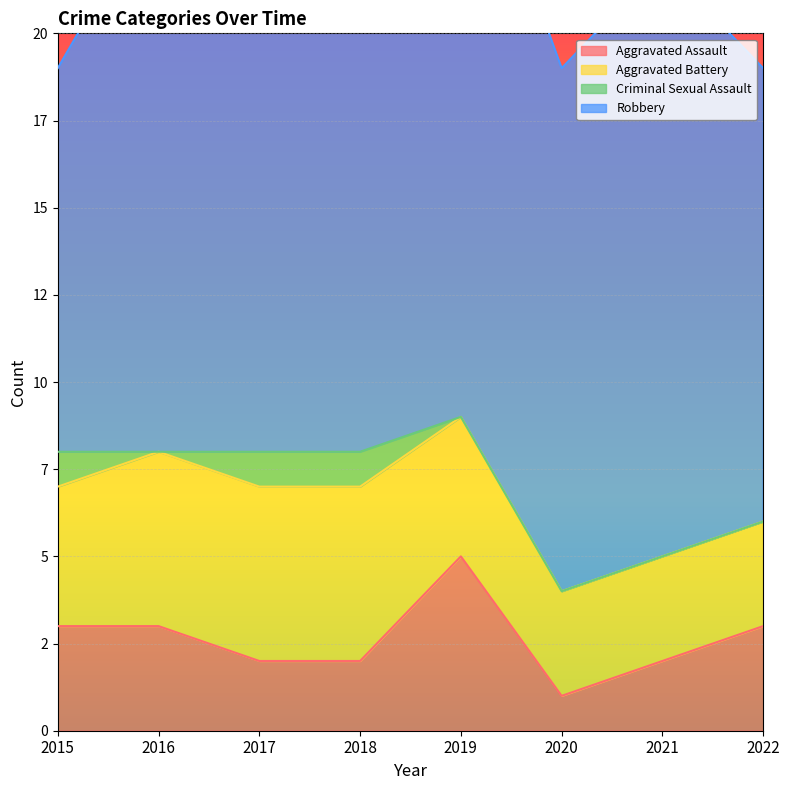

What is the difference between the Criminal Sexual Assault values at 2021 and 2017?

1